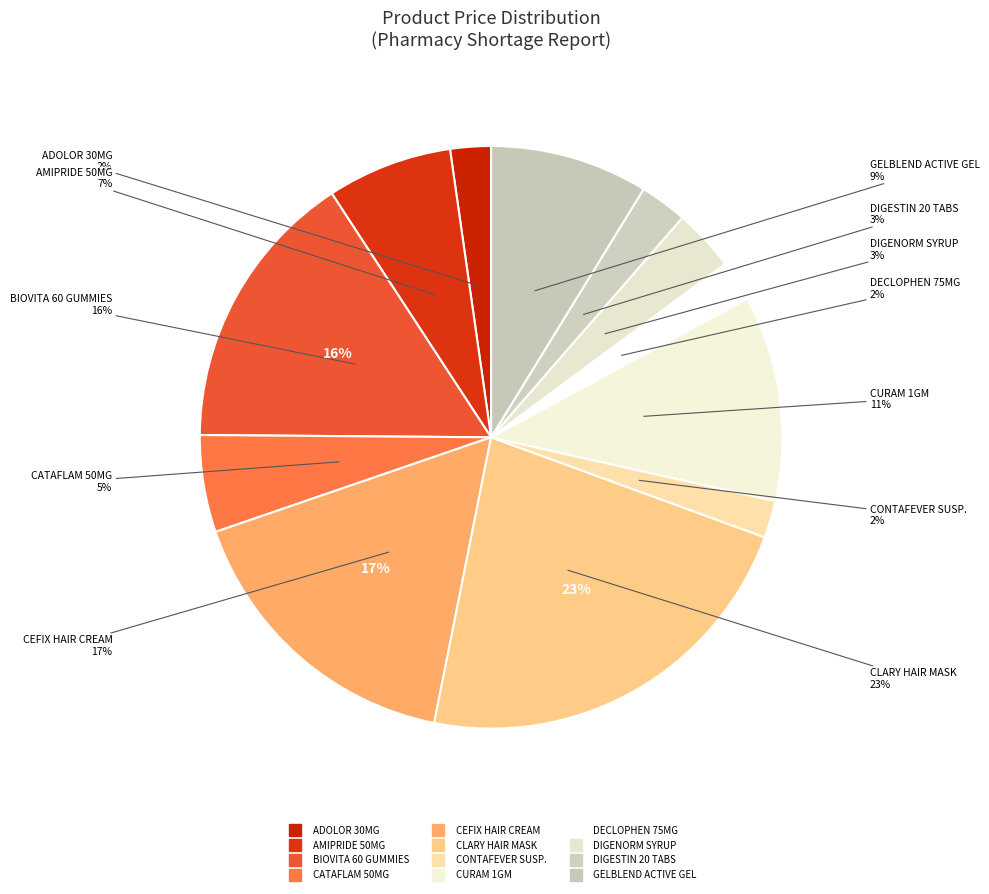

Which has a higher value, CURAM 1GM or CONTAFEVER SUSP.?

CURAM 1GM